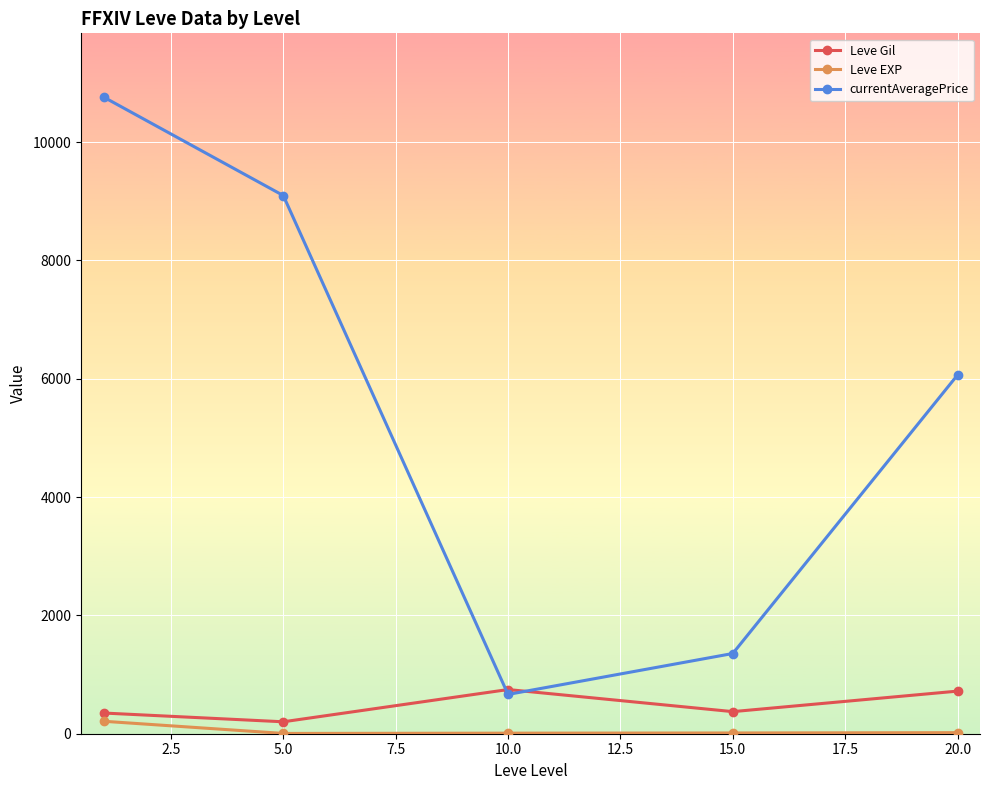

True or false: Leve Gil has more than 2 interior local peaks.

False